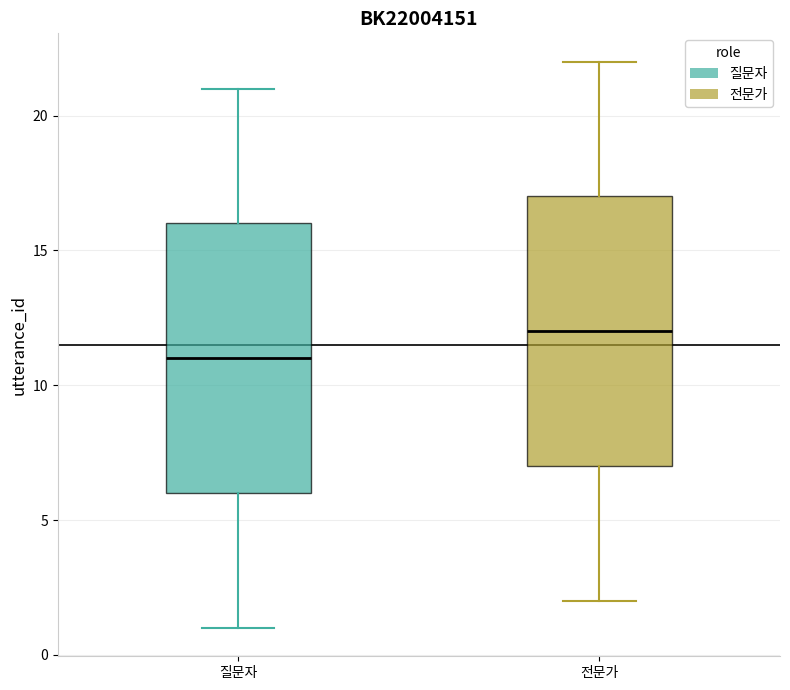

Reading left to right, transcribe this box plot: for each box, give where its median line is, the range the box spans, and where its two whiskers end, as read against the y-axis. The values are not printed on the chart, so give them approximately, as read against the axis.

질문자: median 11, box 6 to 16, whiskers 1 to 21
전문가: median 12, box 7 to 17, whiskers 2 to 22